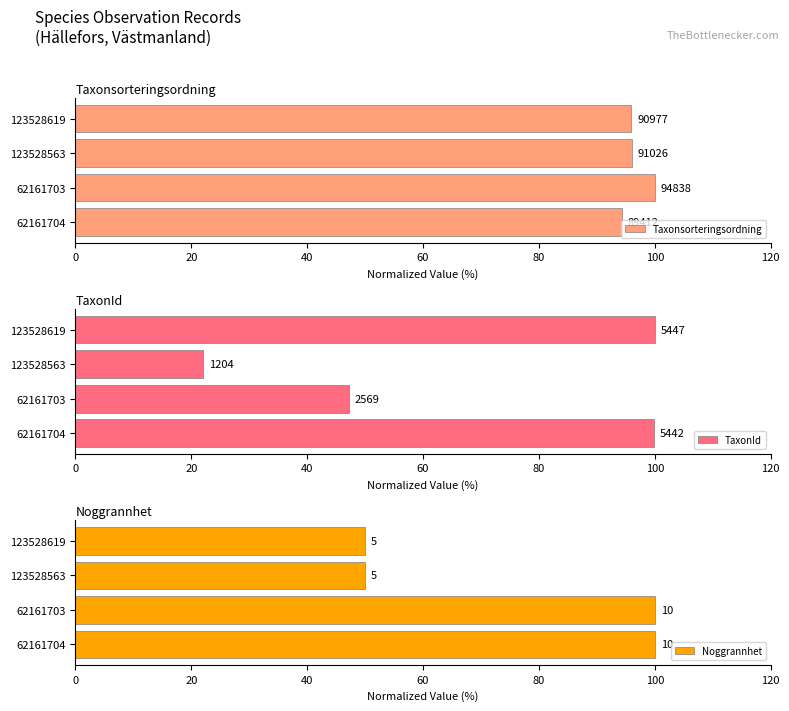

The Noggrannhet series shows 31.7 at 123528563. True or false?

False